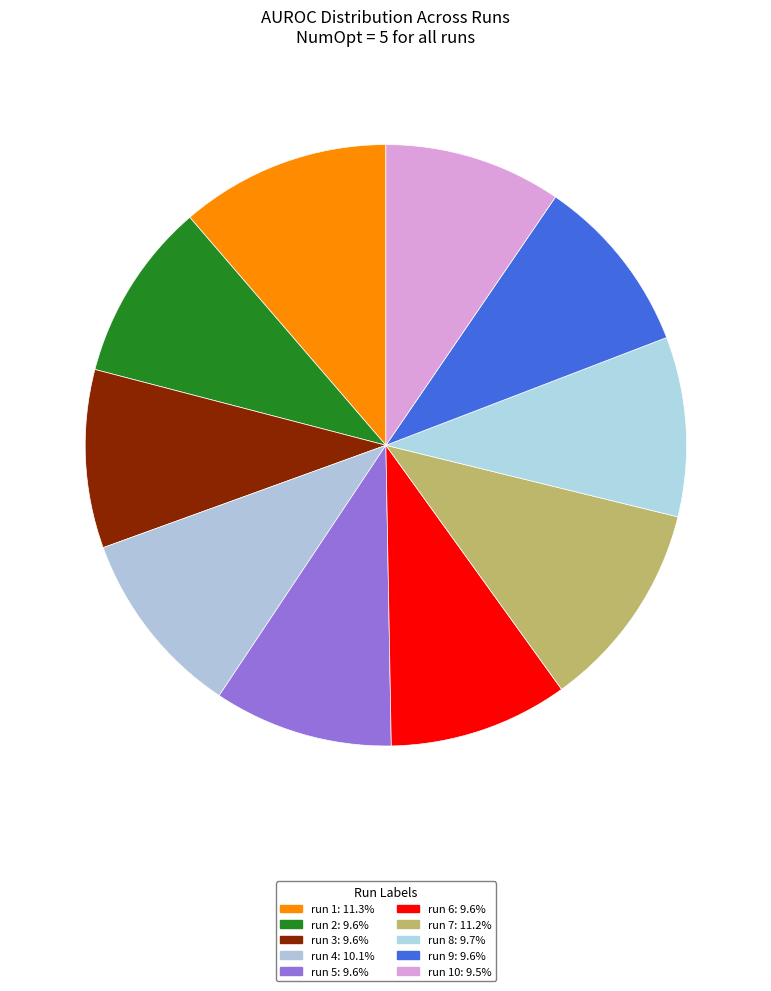

How many slices are in this pie chart?

10